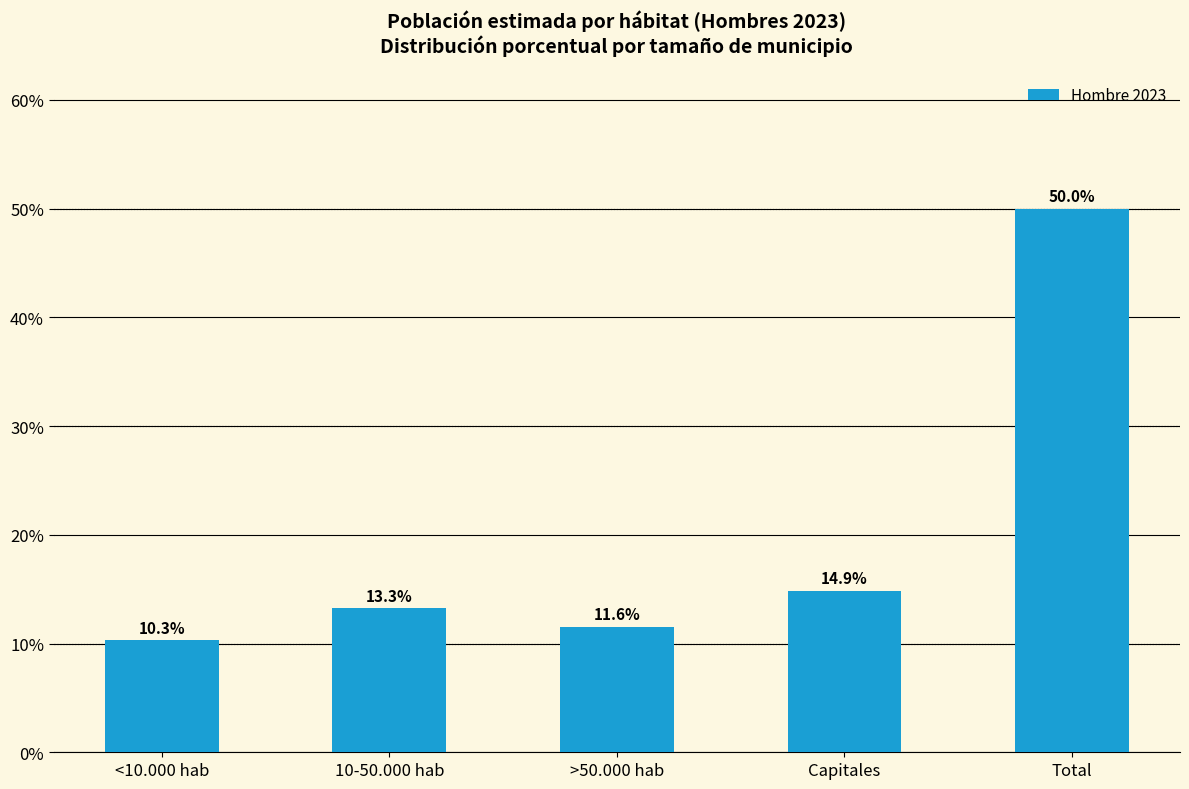

What is the difference between the second highest and minimum values?

4.6